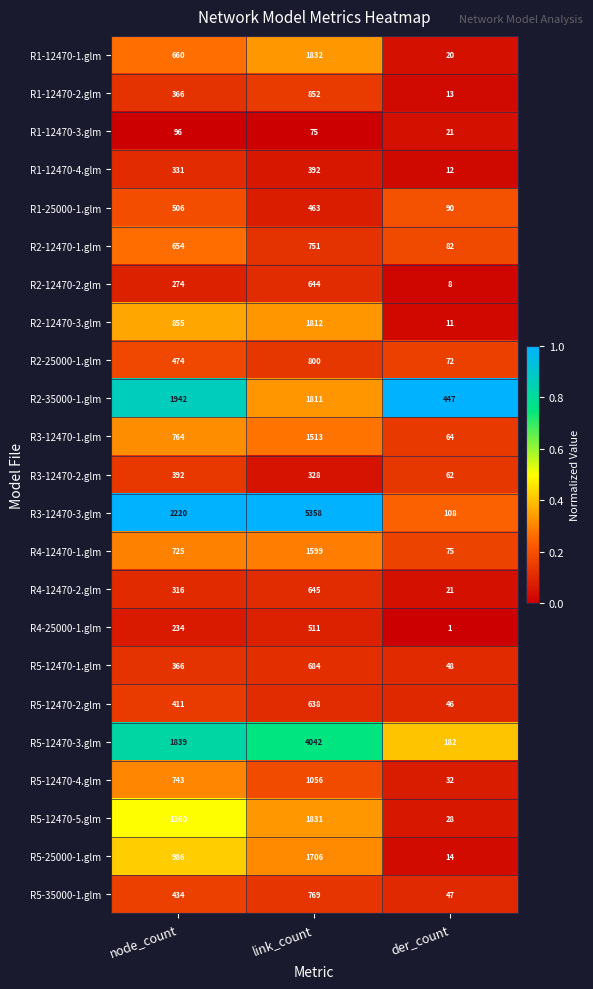

Is it true that R1-12470-2.glm equals 366 at node_count?

True